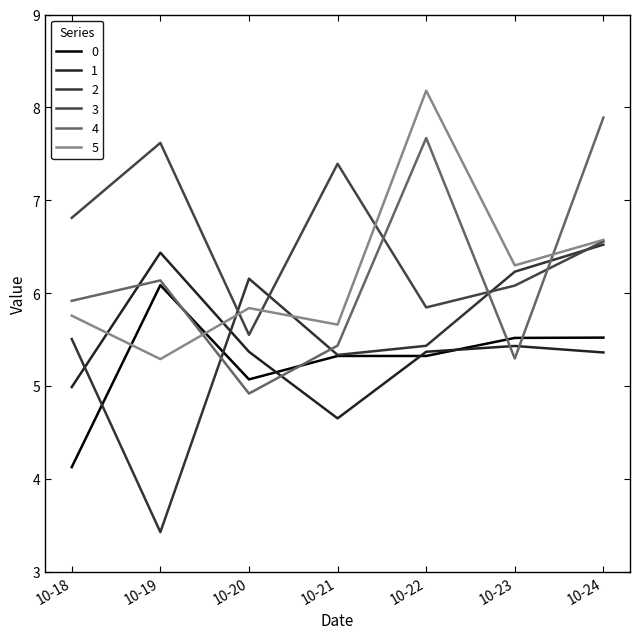

Where do 5 and 4 first cross each other?

10-19 and 10-20